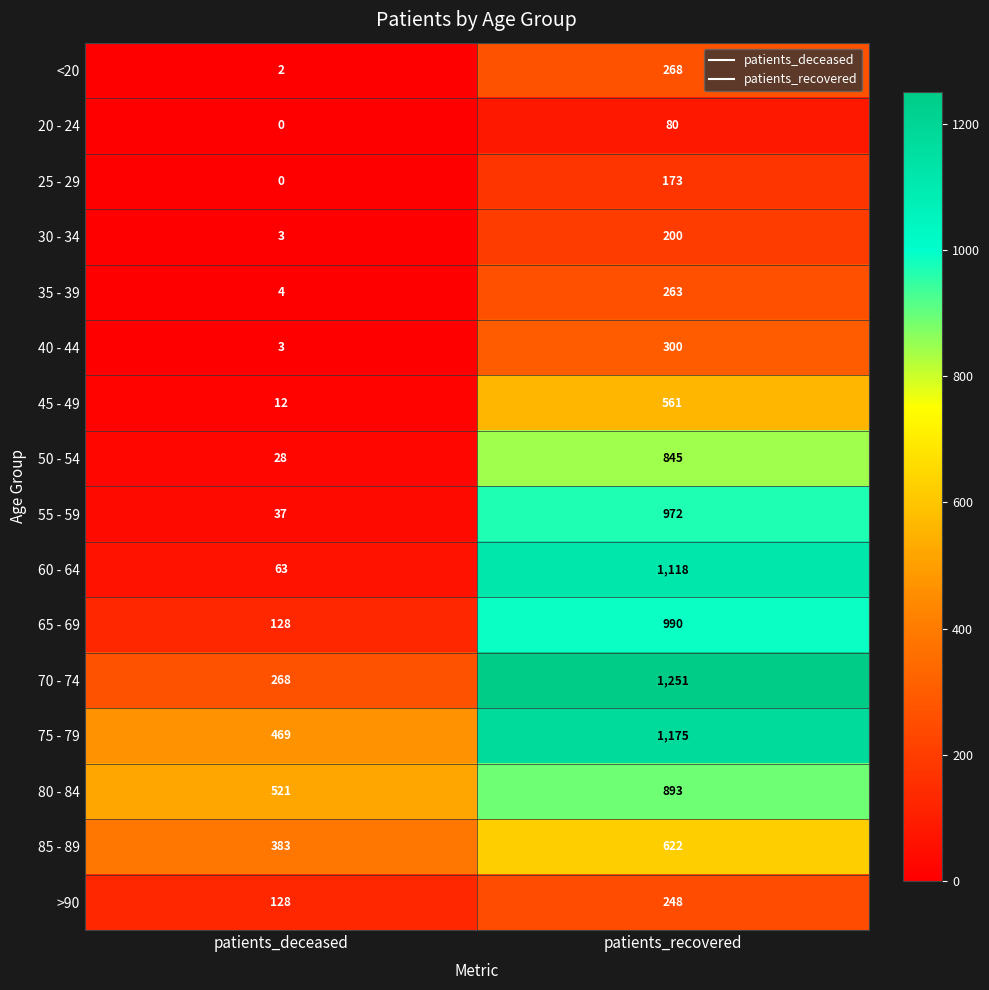

What is the difference between the 20 - 24 values at patients_recovered and patients_deceased?

80